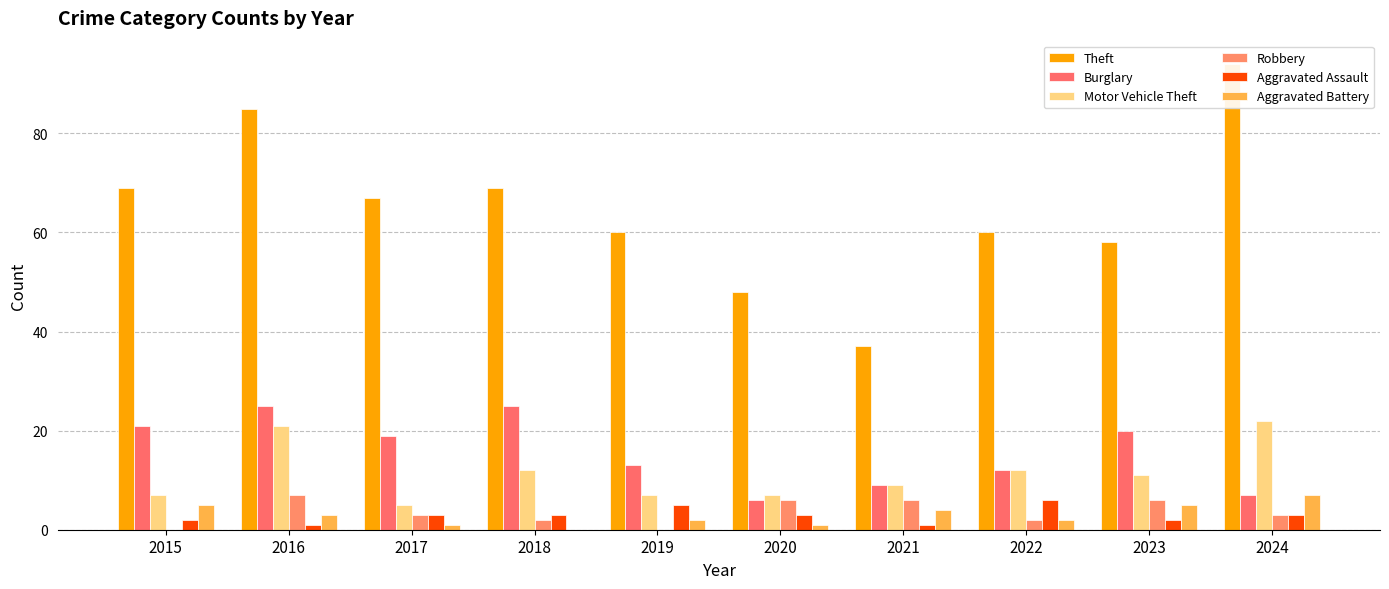

Between 2021 and 2016, which is larger?

2016